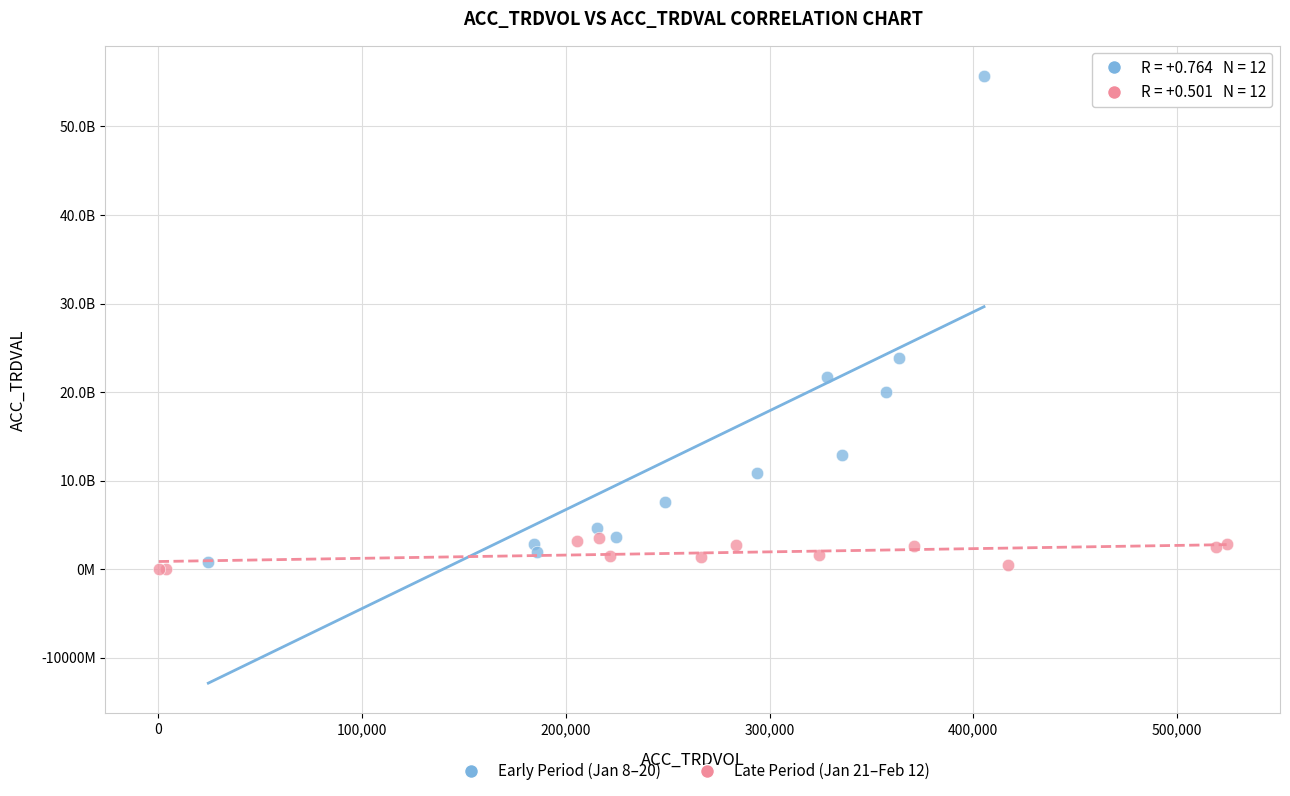

Which series reaches the maximum Y coordinate?

Early Period (Jan 8–20)